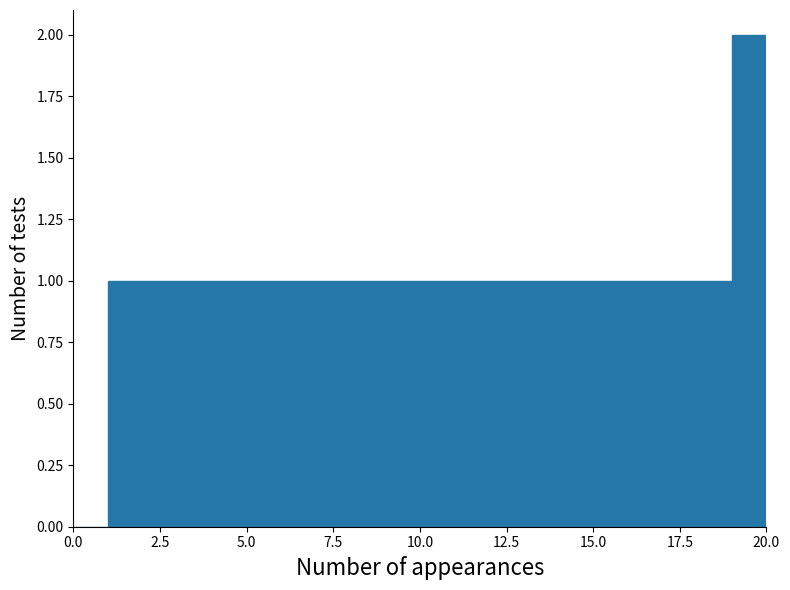

Read against the x-axis, roughly where is the centre of the tallest bar?

19.5